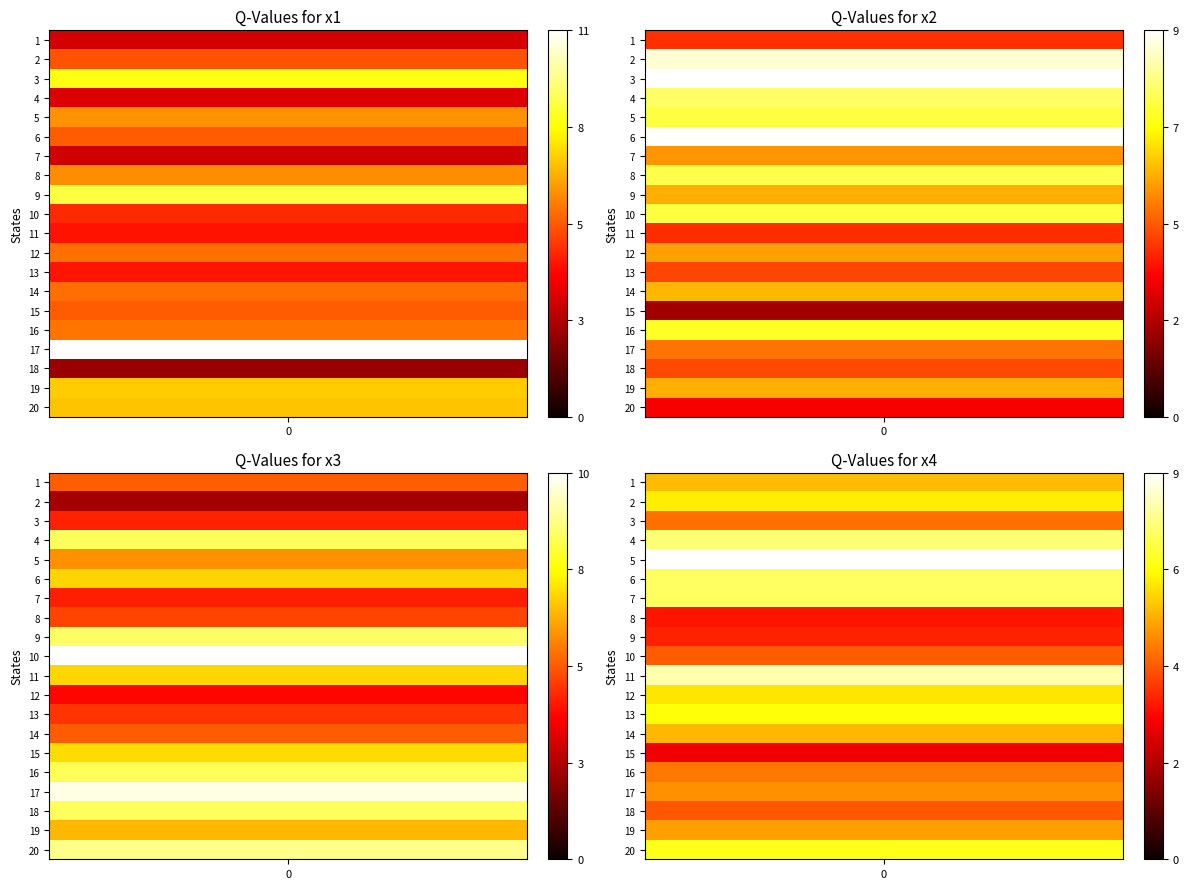

Which has a higher value, 4 or 16?

16